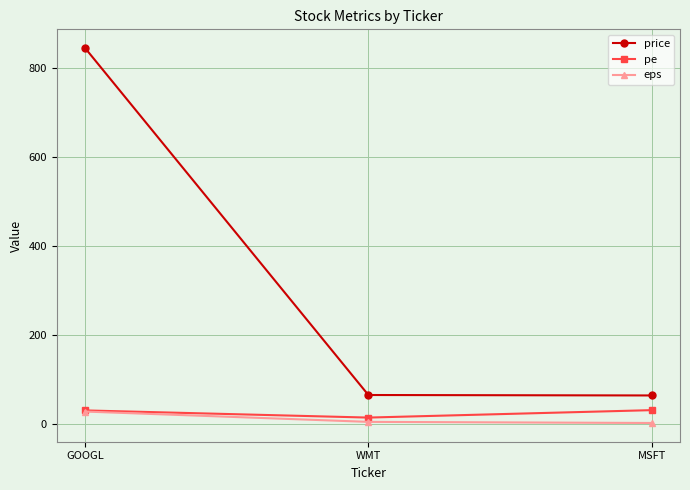

What is the spread (max minus min) of values at MSFT?

61.9